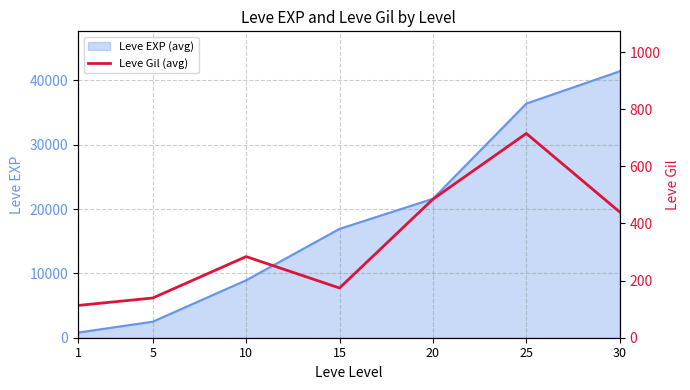

What is the maximum value for Leve EXP (avg)?

41410